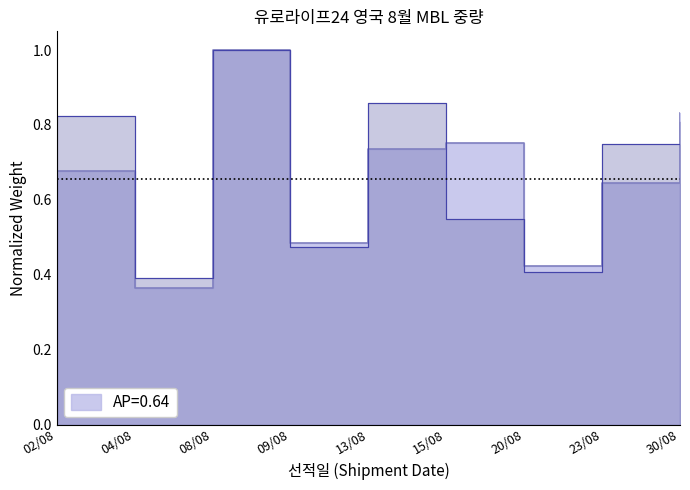

Reading right to left, transcribe all the data shown in this chart.

G.WT: 30/08=0.8	23/08=0.8	20/08=0.4	15/08=0.6	13/08=0.9	09/08=0.5	08/08=1.0	04/08=0.4	02/08=0.8
C.WT: 30/08=0.8	23/08=0.6	20/08=0.4	15/08=0.8	13/08=0.7	09/08=0.5	08/08=1.0	04/08=0.4	02/08=0.7